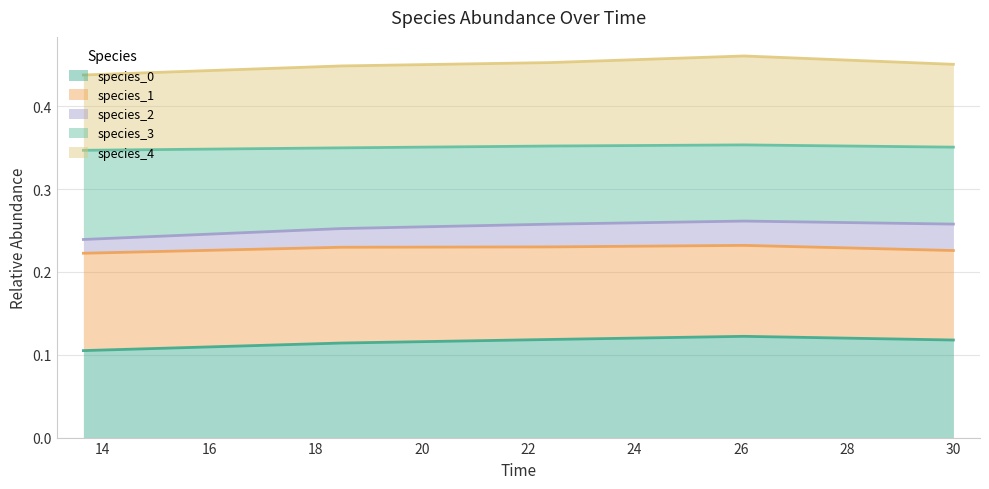

The value of species_0 at 16 is 0.2. True or false?

False